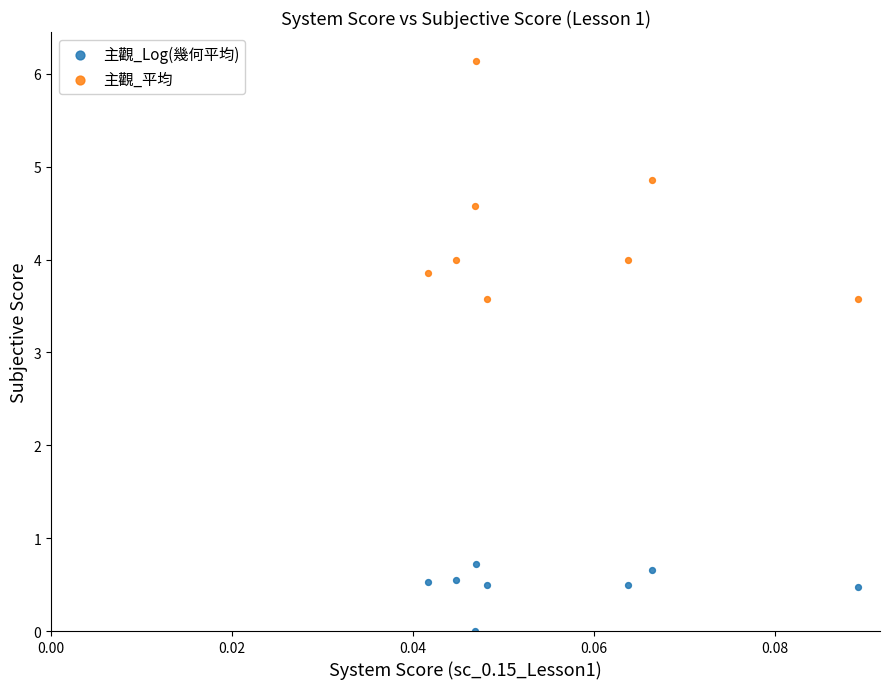

Which series reaches the maximum Y coordinate?

主觀_平均